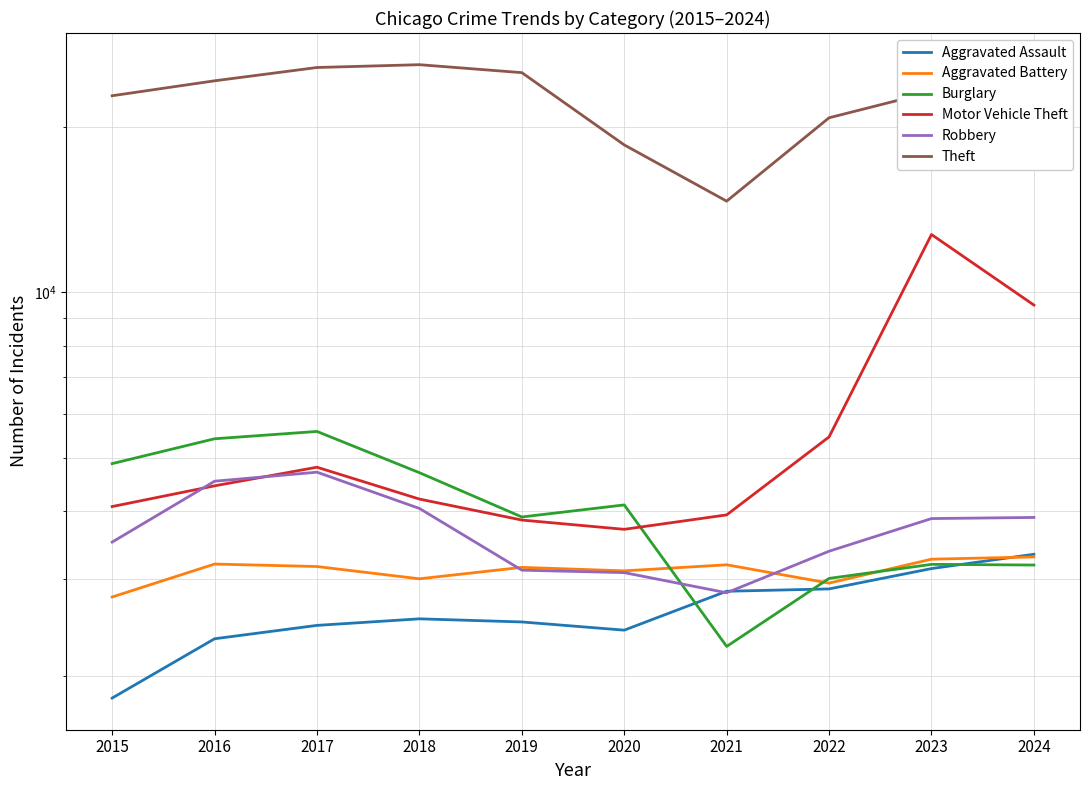

What is the sum of all Aggravated Battery values?

31125